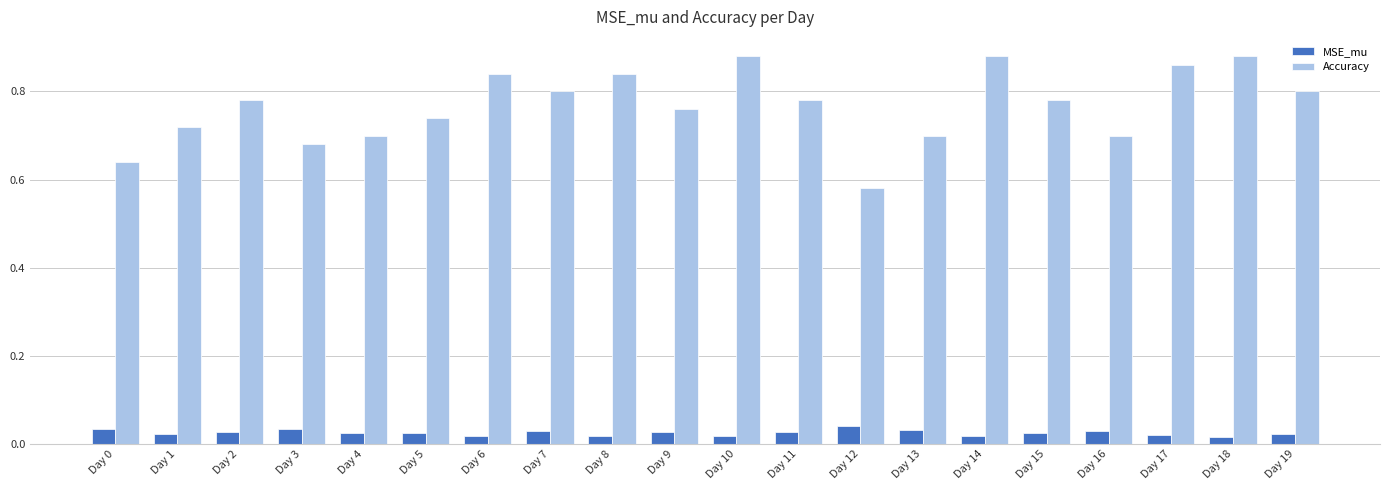

The Accuracy series shows 0.4 at Day 5. True or false?

False